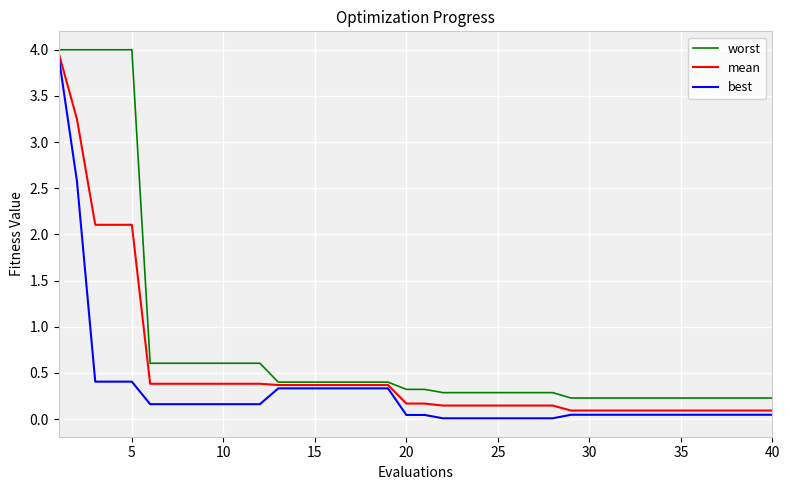

Rank the series by their average value, from highest to lowest.

worst, mean, best